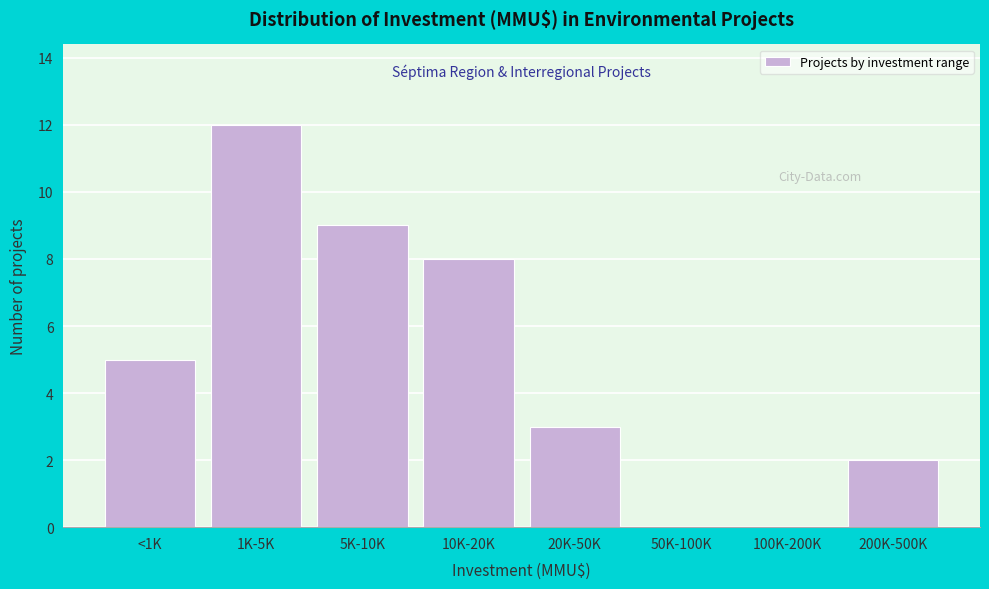

Reading right to left, what are all the values shown in this chart?

200K-500K=2	100K-200K=0	50K-100K=0	20K-50K=3	10K-20K=8	5K-10K=9	1K-5K=12	<1K=5